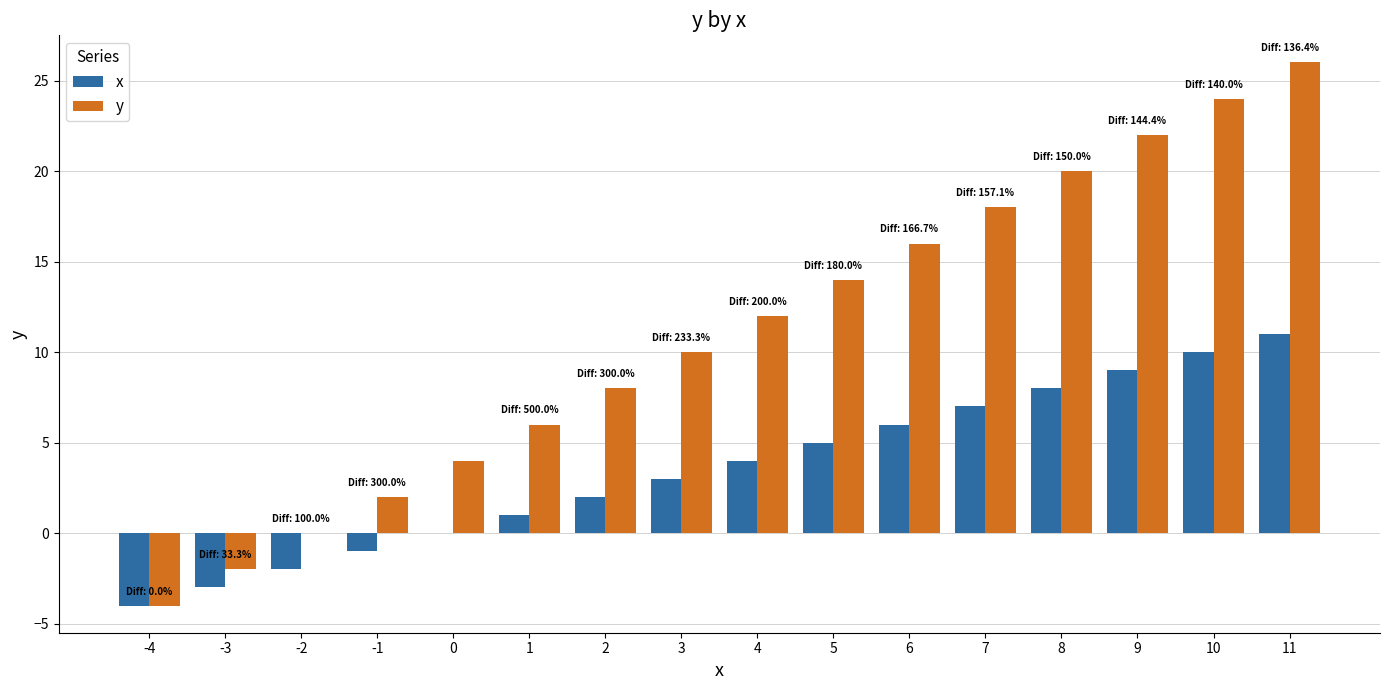

The value of y at -2 is -20. True or false?

False